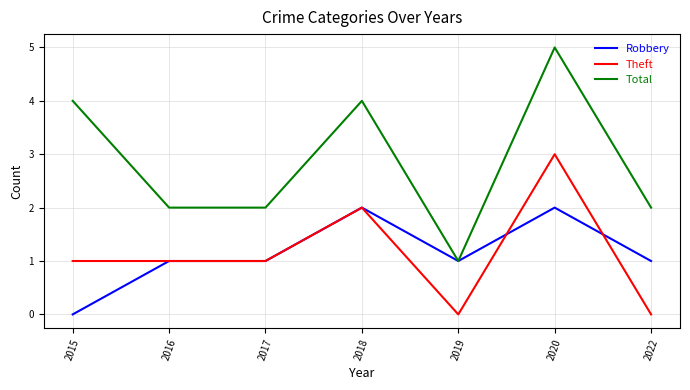

Reading right to left, what are all the values shown in this chart?

Robbery: 1	2	1	2	1	1	0
Theft: 0	3	0	2	1	1	1
Total: 2	5	1	4	2	2	4